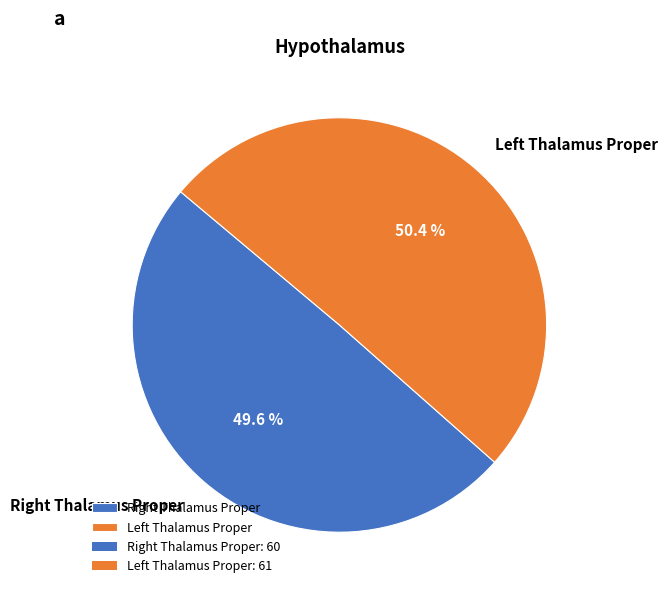

Count the number of slices in the pie.

2